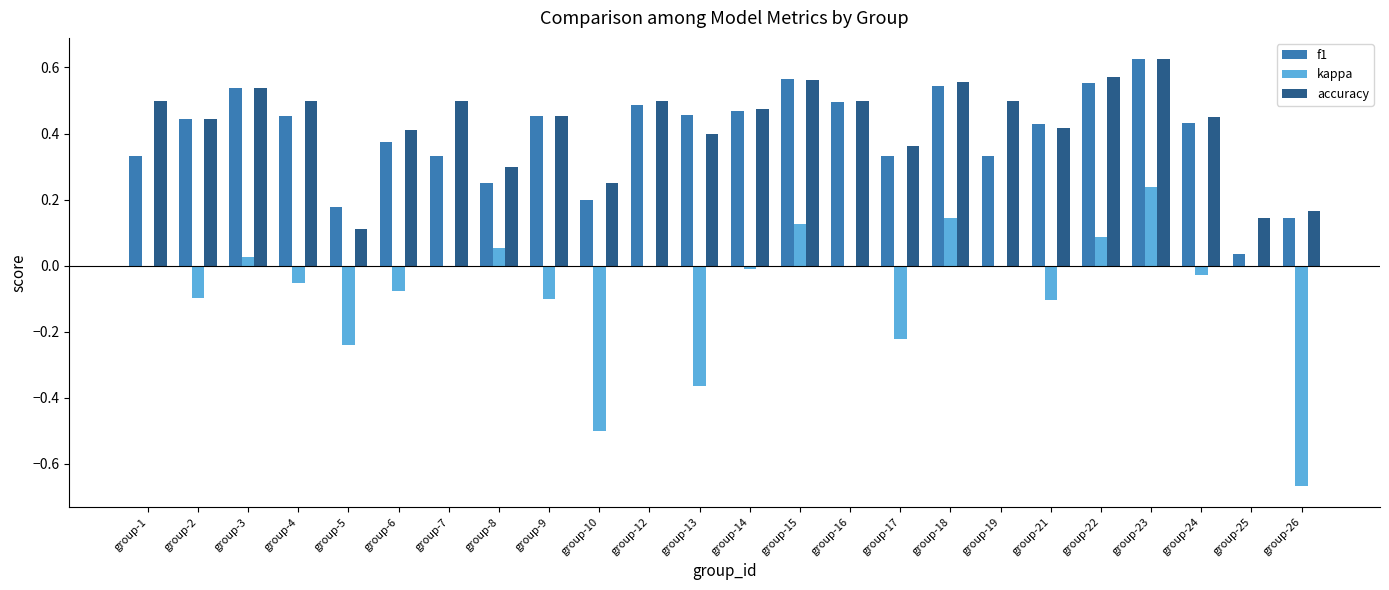

What is the sum of all accuracy values?

10.2